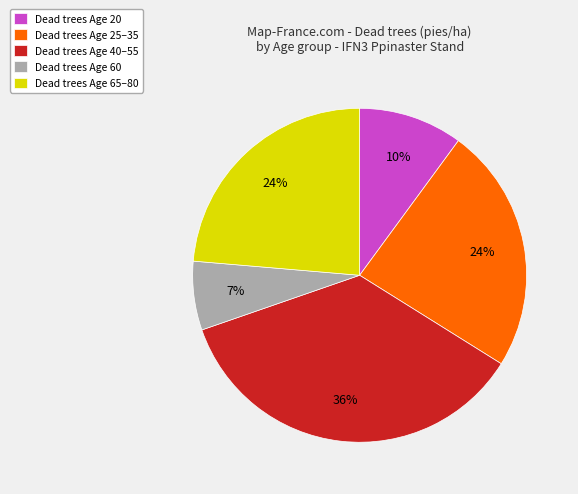

Combined, do Dead trees Age 40–55 and Dead trees Age 60 account for over 50%?

No